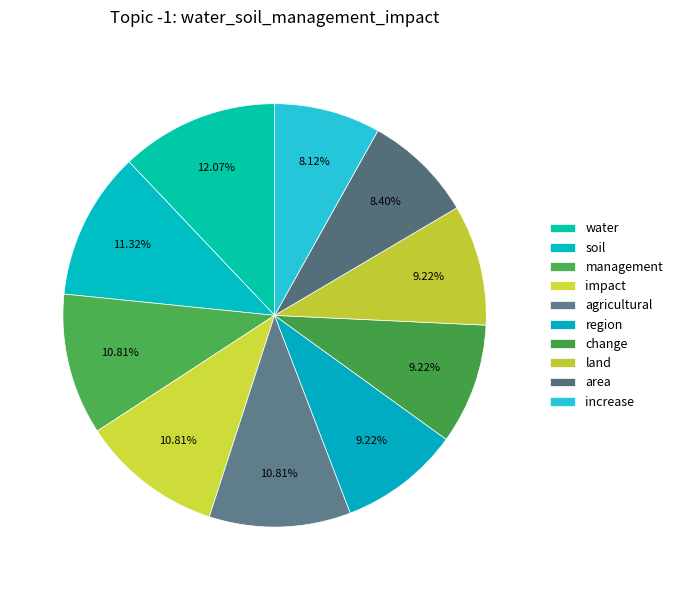

Rank the categories by value from highest to lowest.

water, soil, management, impact, agricultural, region, change, land, area, increase